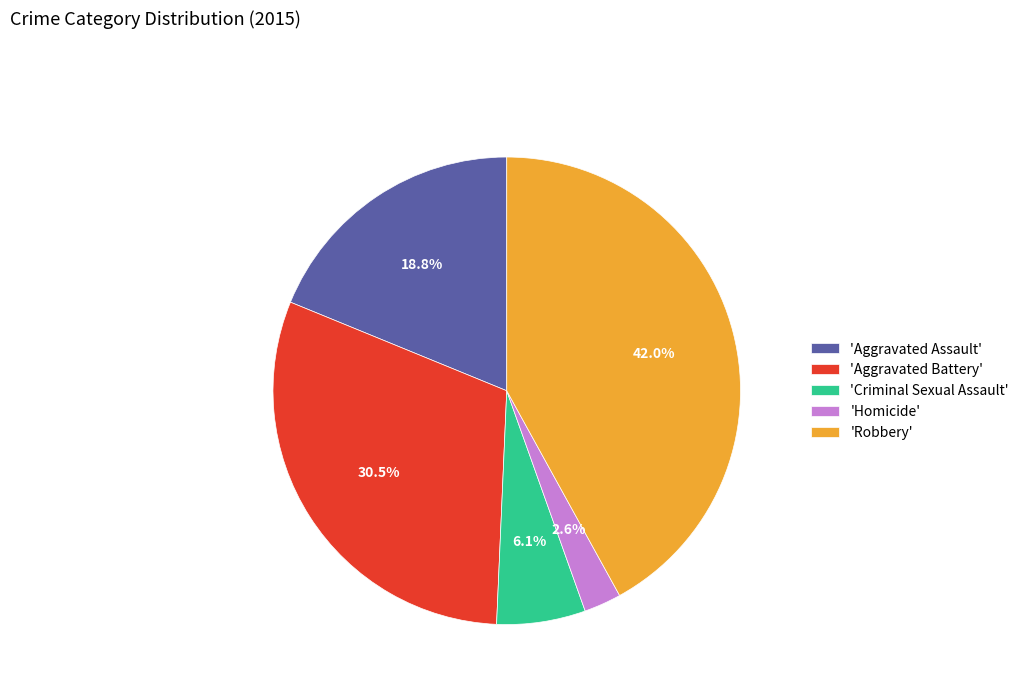

What is the ratio of the value at 'Aggravated Battery' to the value at 'Criminal Sexual Assault'?

5.0